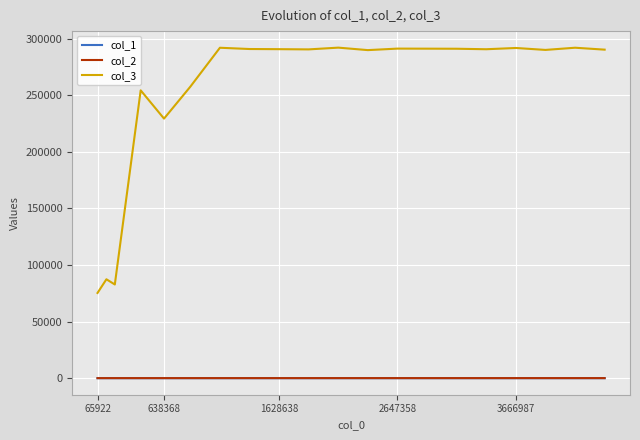

Which series has the largest total across all categories?

col_3